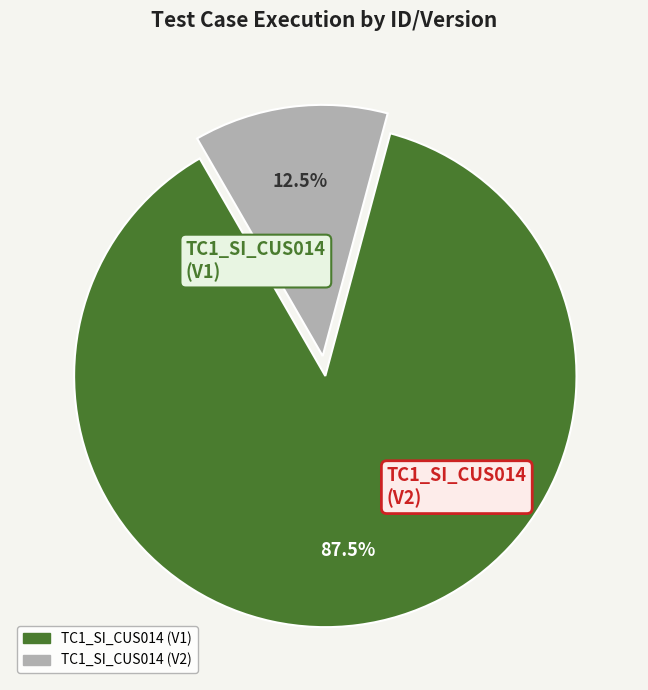

Does TC1_SI_CUS014 (V1) account for over 50% of the chart?

Yes